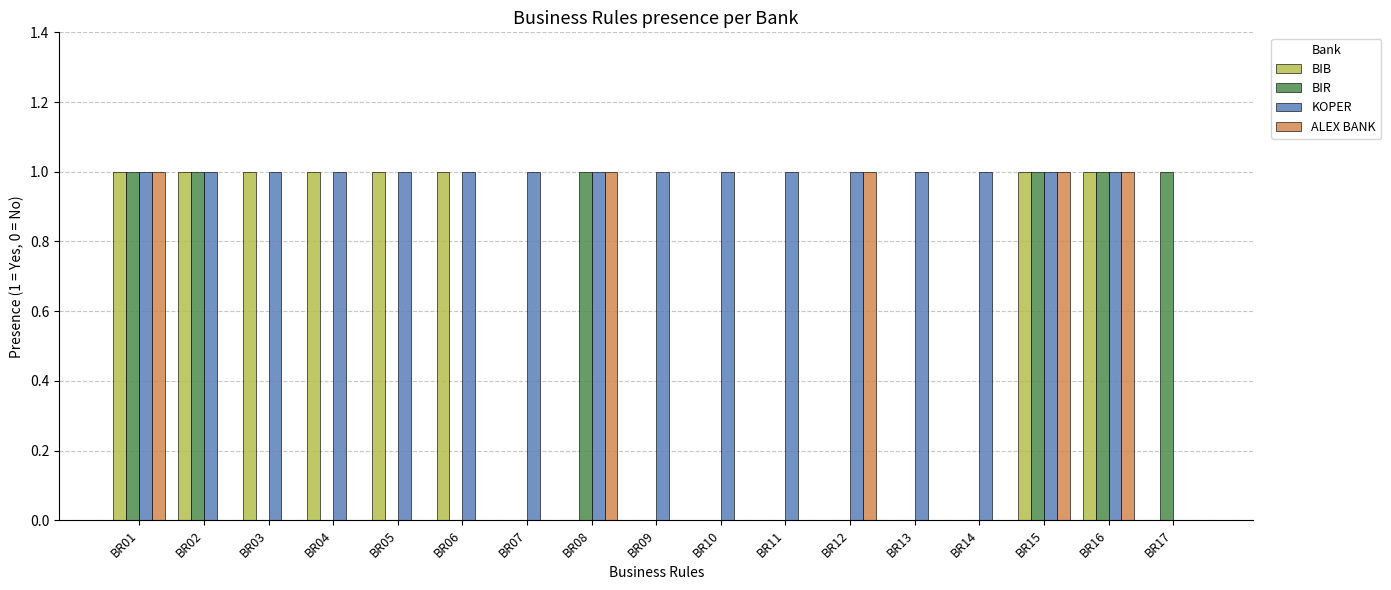

What is the maximum value shown in the chart?

1